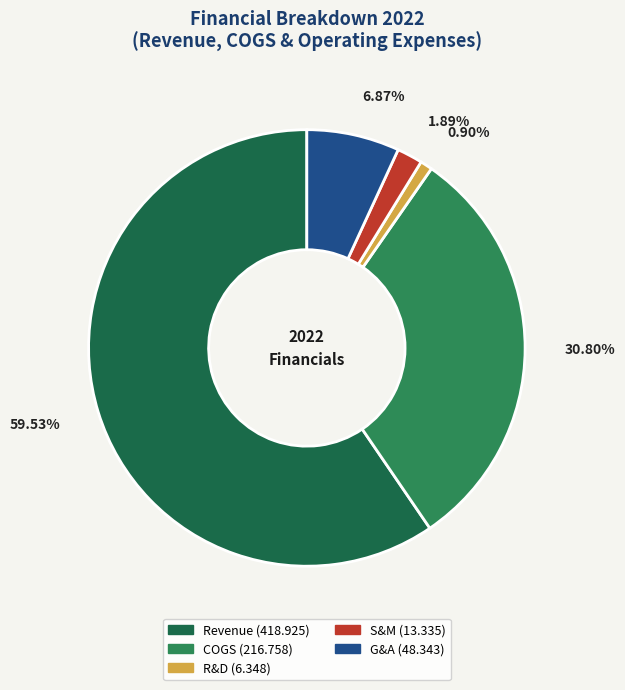

What is the smallest slice in the pie chart?

R&D